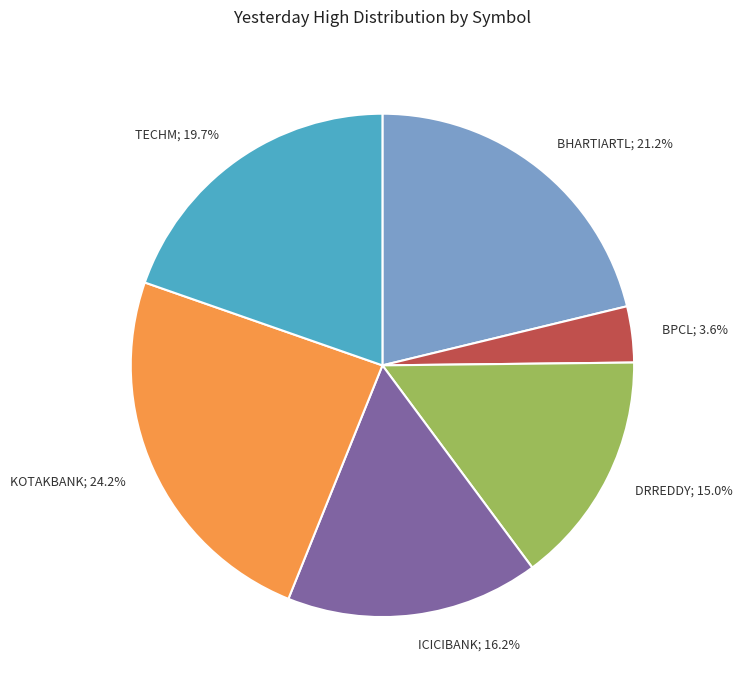

What is the total percentage of TECHM; 19.7% and BHARTIARTL; 21.2%?

40.9%